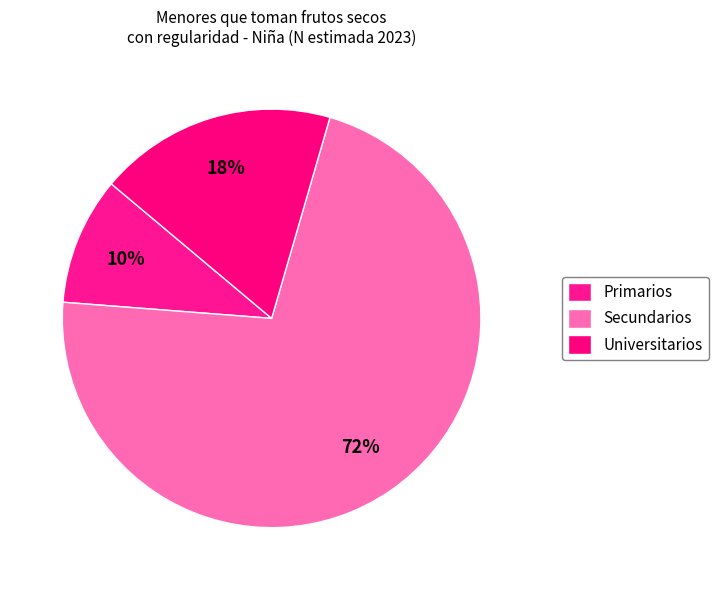

Combined, what portion of the pie is Primarios and Secundarios?

81.6%